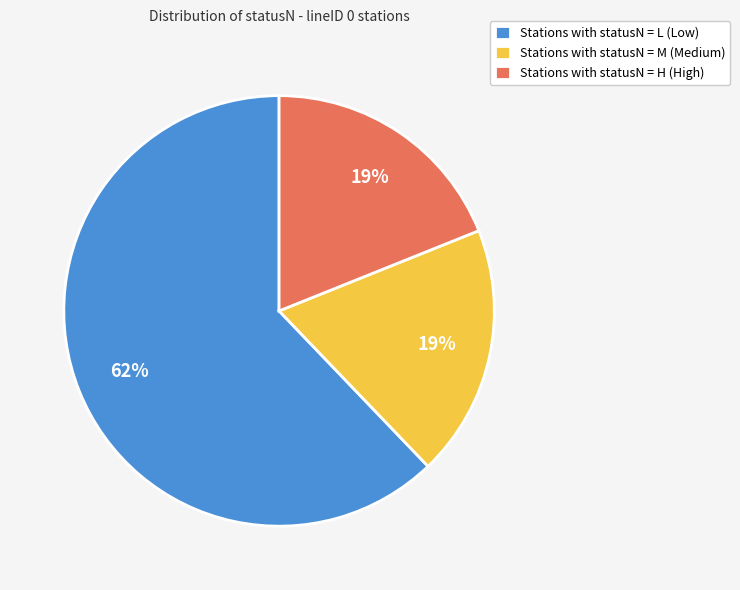

To the nearest percent, what is the combined percentage of Stations with statusN = L (Low) and Stations with statusN = M (Medium)?

81%